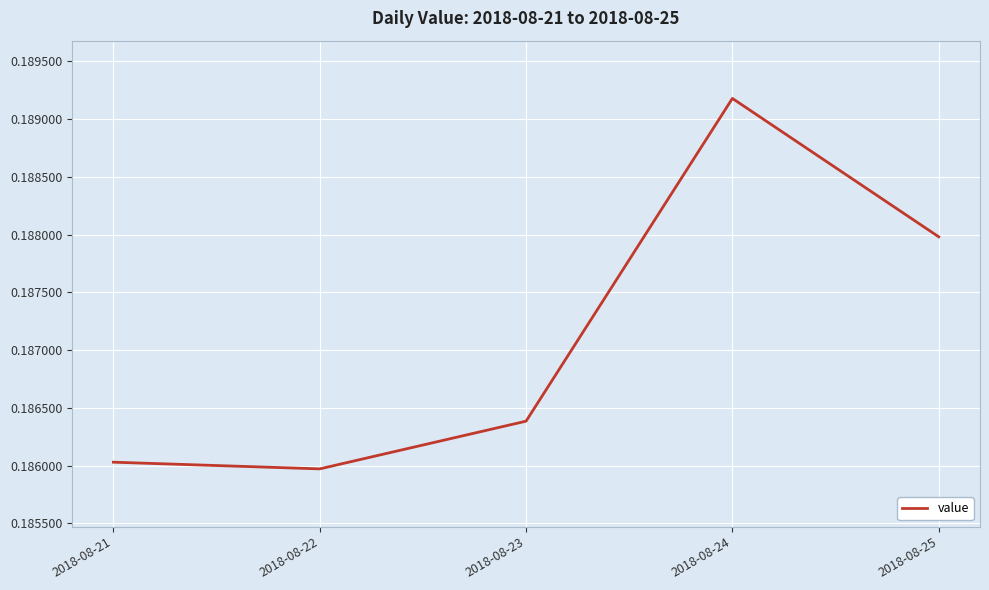

Count the number of categories in the chart.

5